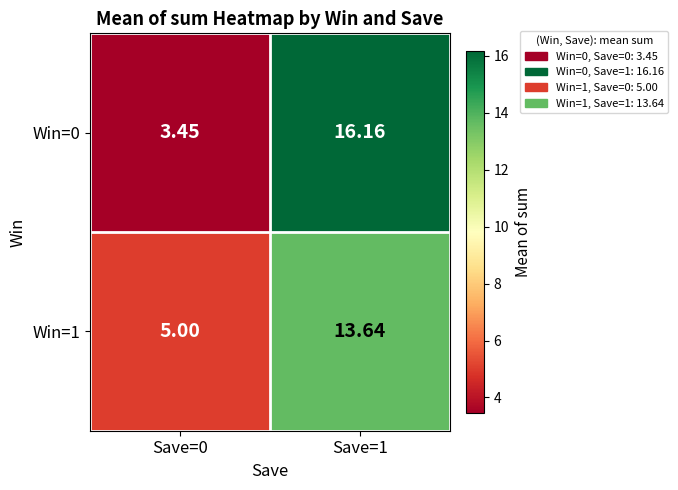

Is the value of Win=0 at Save=0 greater than the value of Win=1 at Save=0?

No